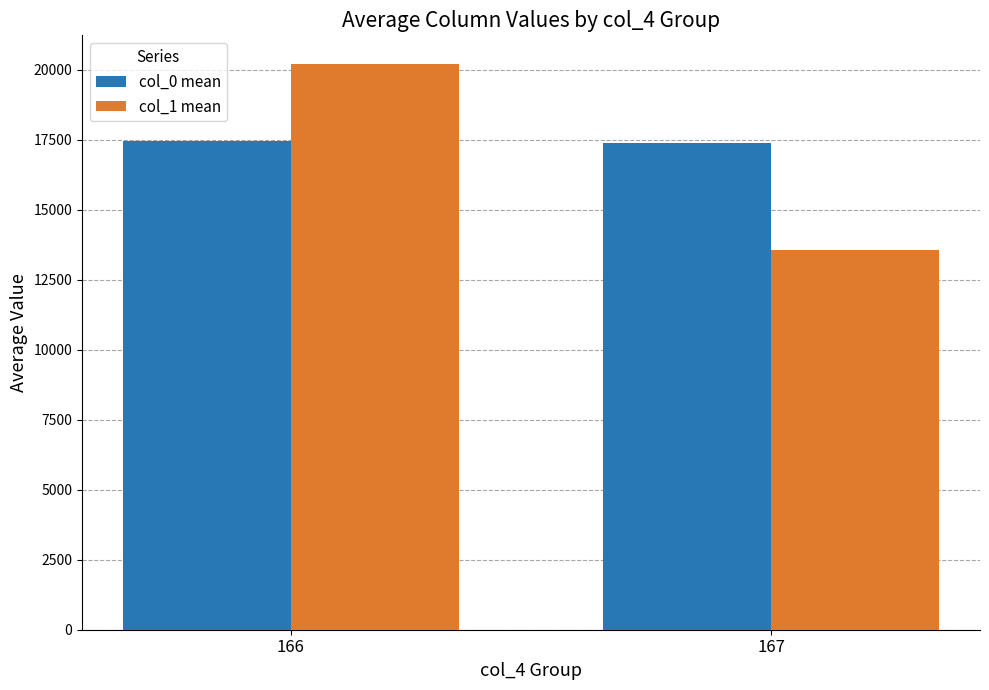

Is it true that col_0 mean equals 17463.3 at 166?

True